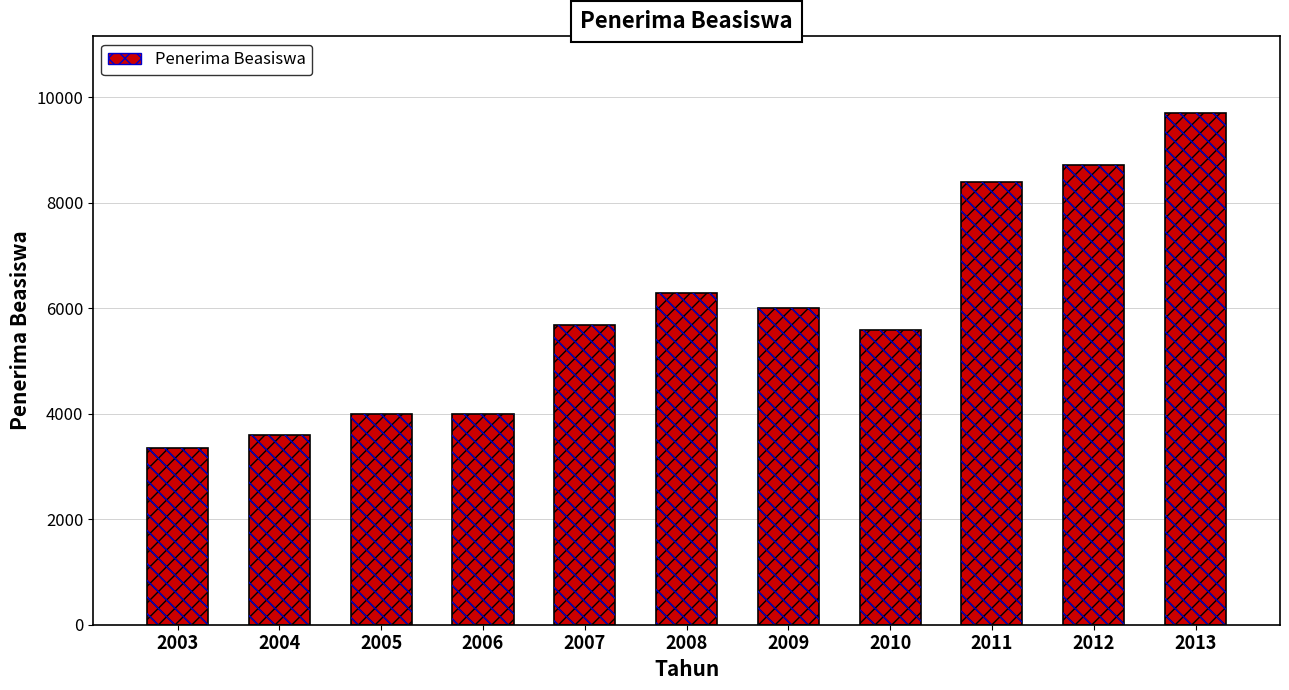

Reading right to left, transcribe all the data shown in this chart.

9698	8706	8398	5581	5999	6280	5682	4000	3997	3605	3358